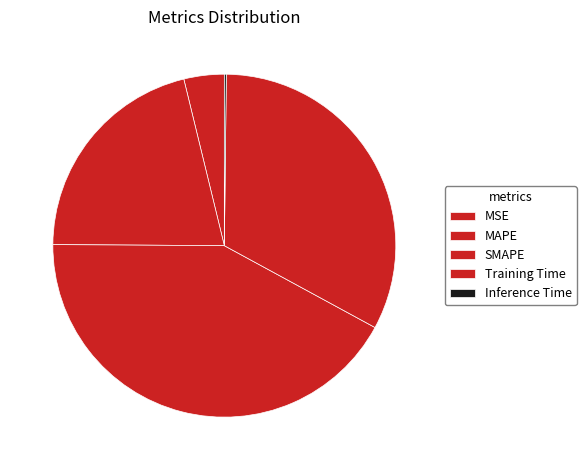

What is the smallest slice in the pie chart?

Inference Time